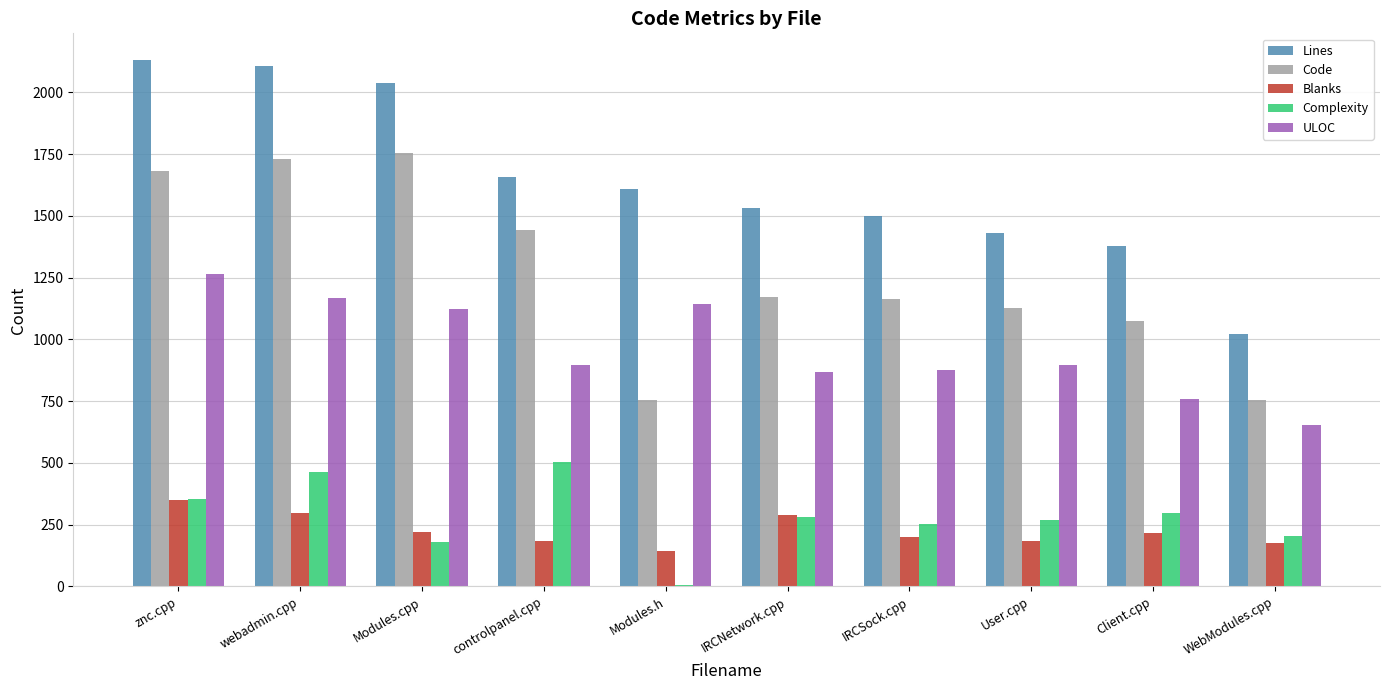

What is the highest value of the Code series?

1756